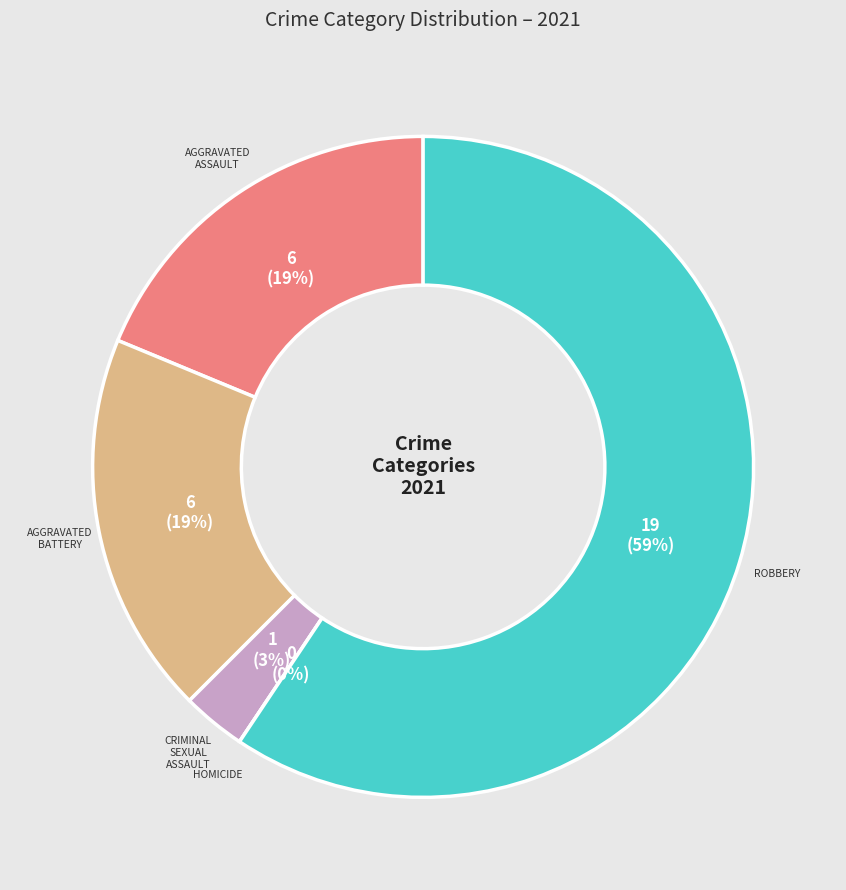

Which slice is the smallest?

Homicide